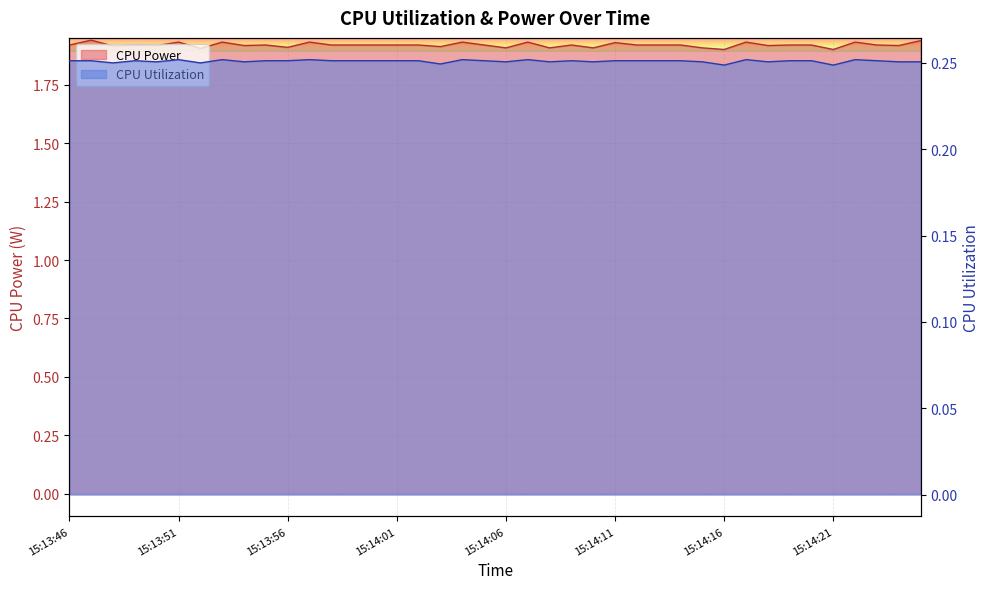

Rank the series at 15:13:48 from highest to lowest value.

CPU Power, CPU Utilization